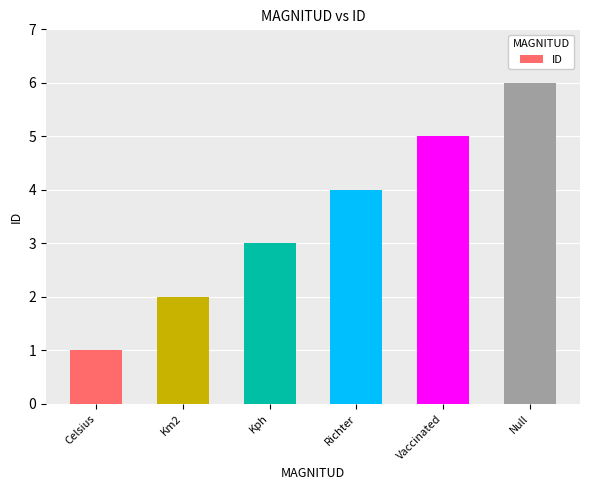

Rank the categories by value from highest to lowest.

Null, Vaccinated, Richter, Kph, Km2, Celsius